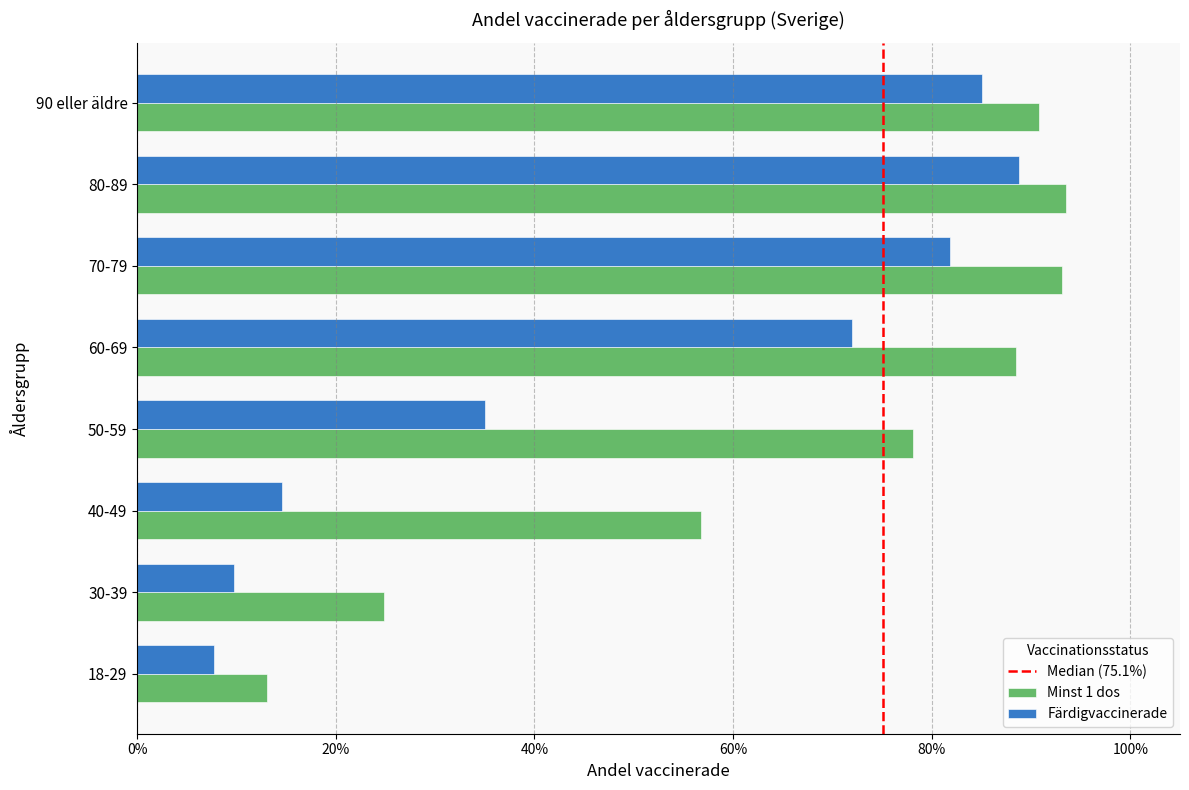

List the labels in order of Minst 1 dos value, largest first.

80-89, 70-79, 90 eller äldre, 60-69, 50-59, 40-49, 30-39, 18-29